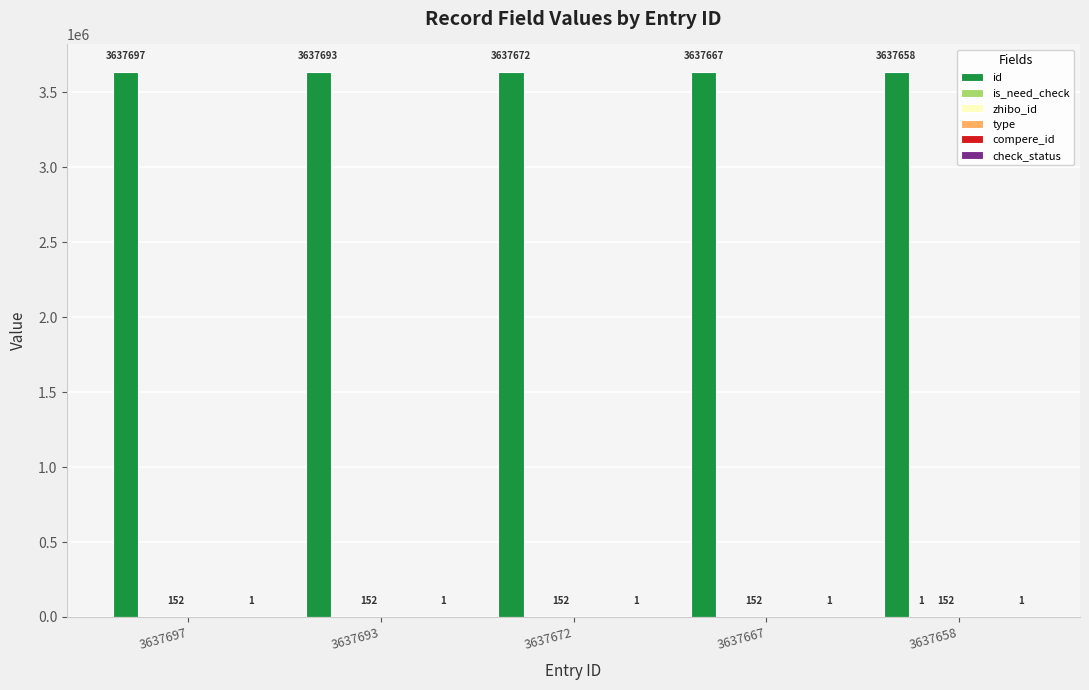

How many is_need_check values are between 0 and 1?

5